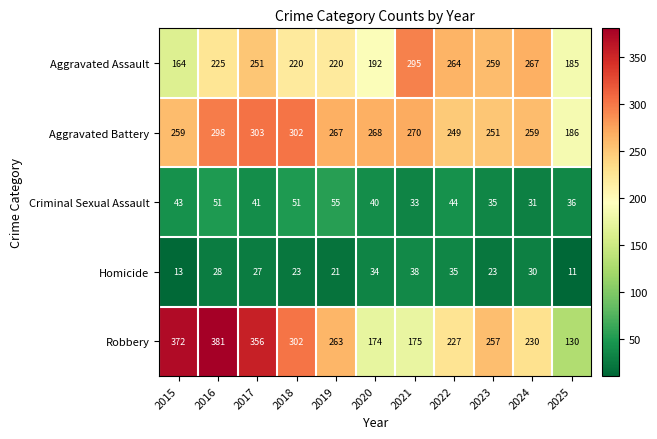

Where is Aggravated Battery nearest to the value 244?

2022